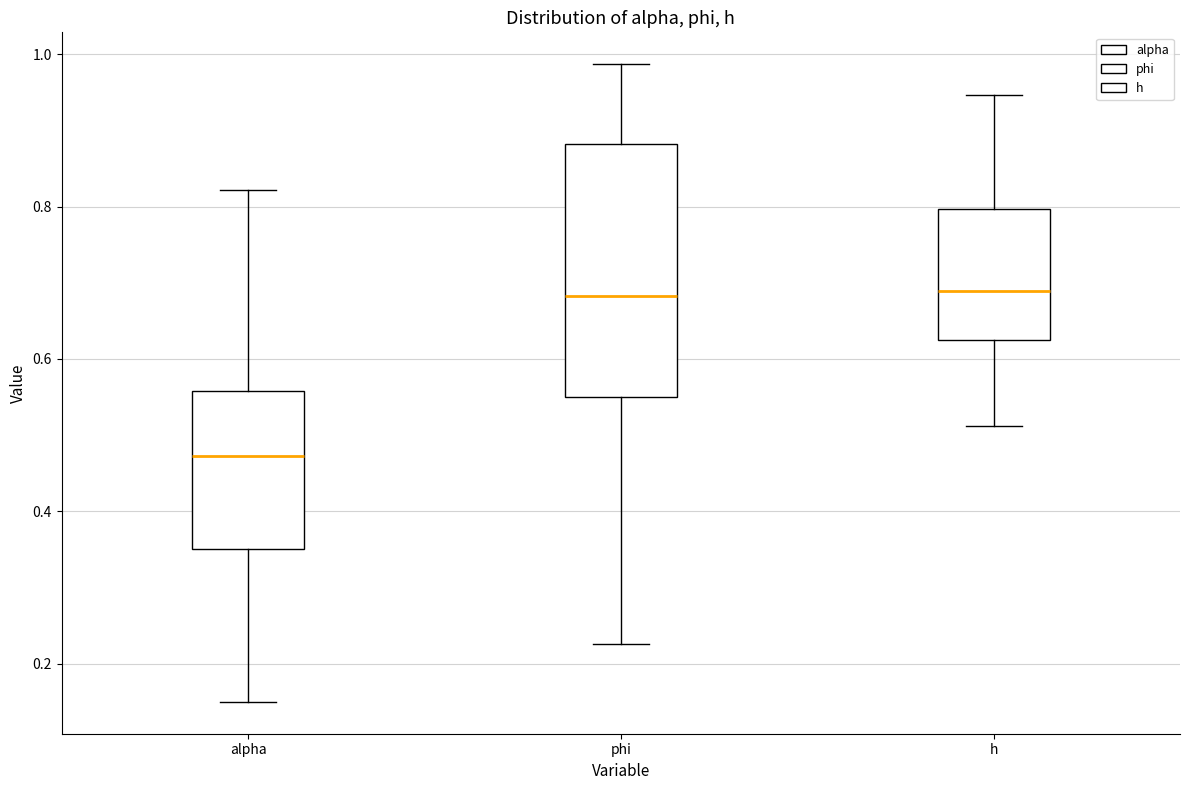

Reading left to right, read every box against the y-axis: the position of its median line, the range the box covers, and the ends of its whiskers. The values are not printed on the chart, so give them approximately, as read against the axis.

alpha: median 0.48, box 0.36 to 0.56, whiskers 0.16 to 0.82
phi: median 0.68, box 0.54 to 0.88, whiskers 0.22 to 0.98
h: median 0.68, box 0.62 to 0.80, whiskers 0.52 to 0.94